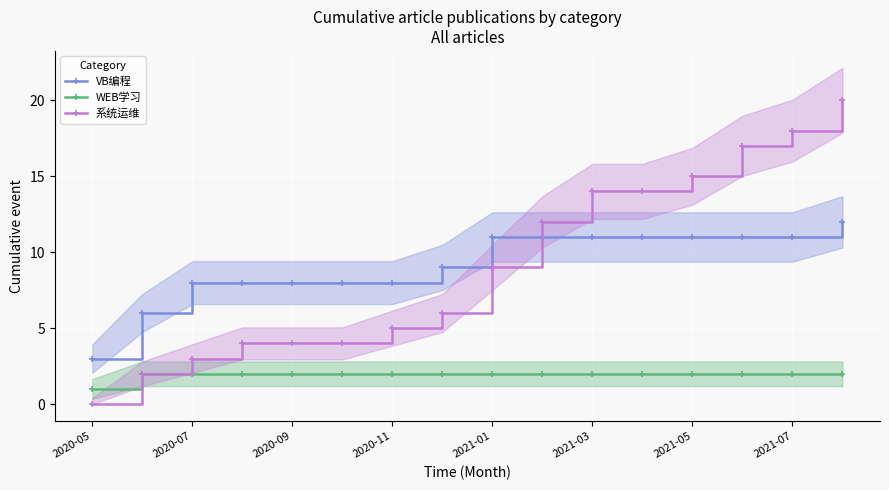

What is the sum of all 系统运维 values?

147